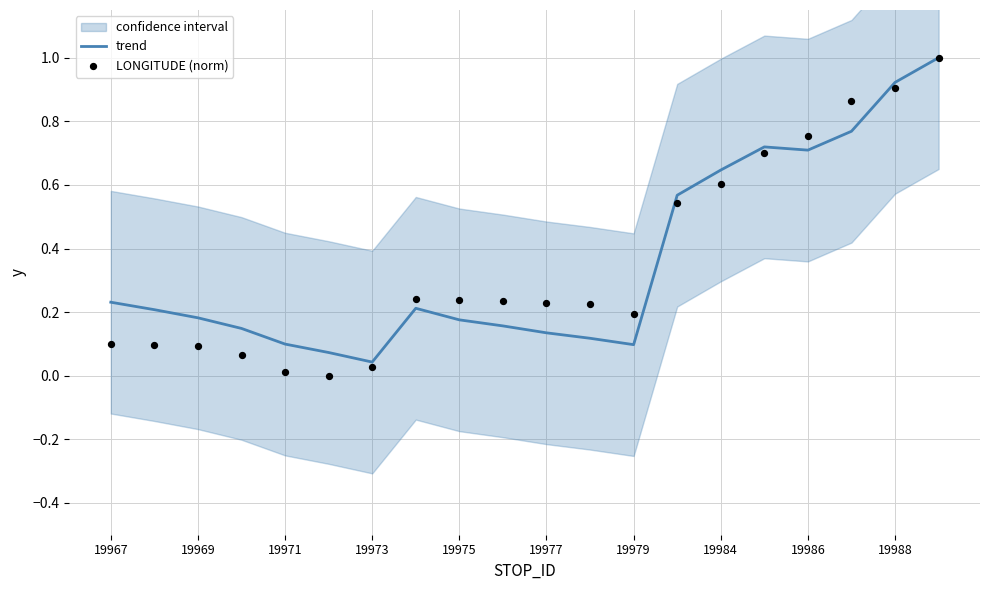

Which series has the largest total across all categories?

trend